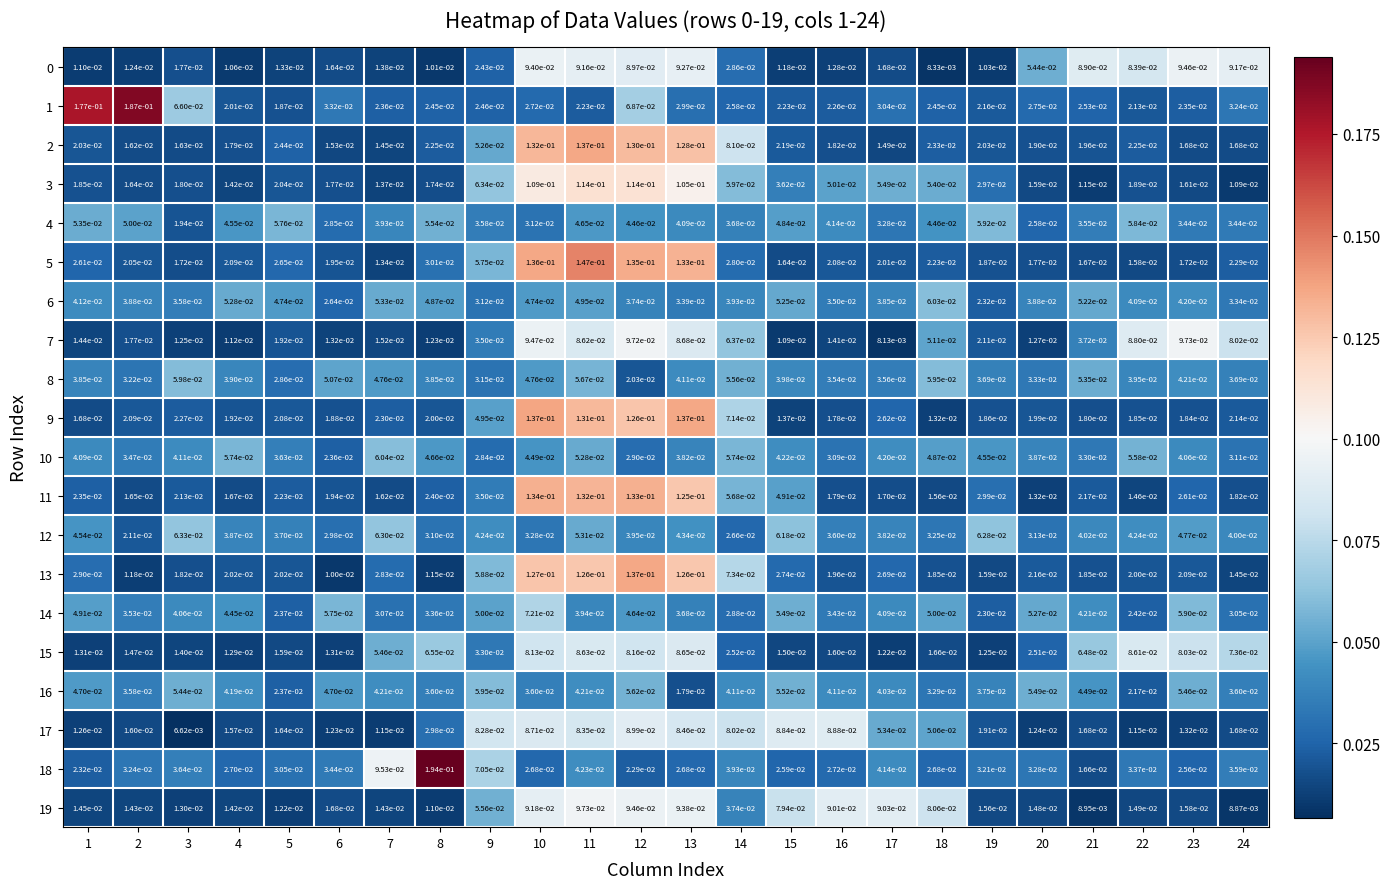

Which category has the highest value across all series?

8